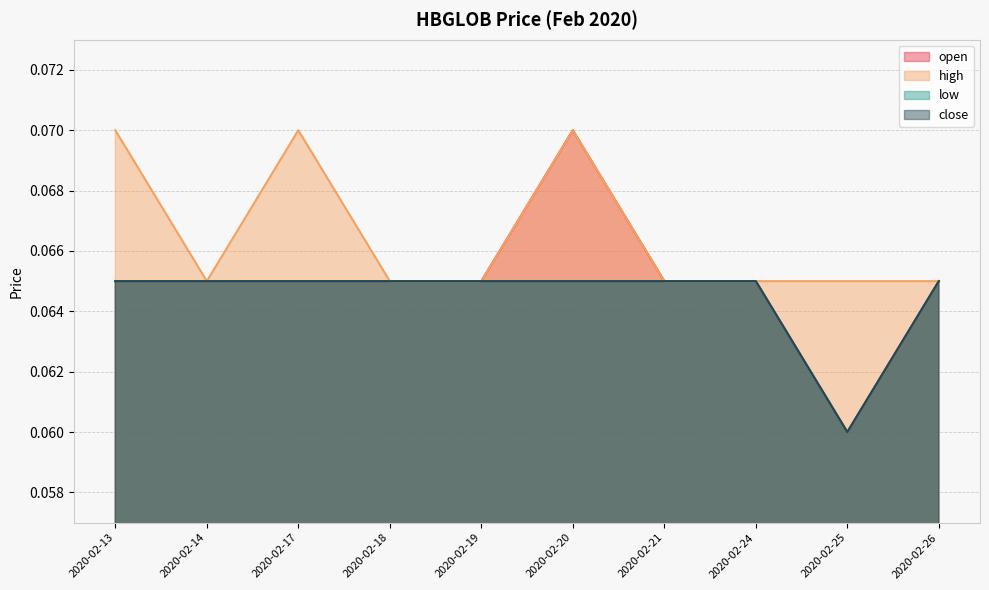

At which label does low reach its peak?

2020-02-13